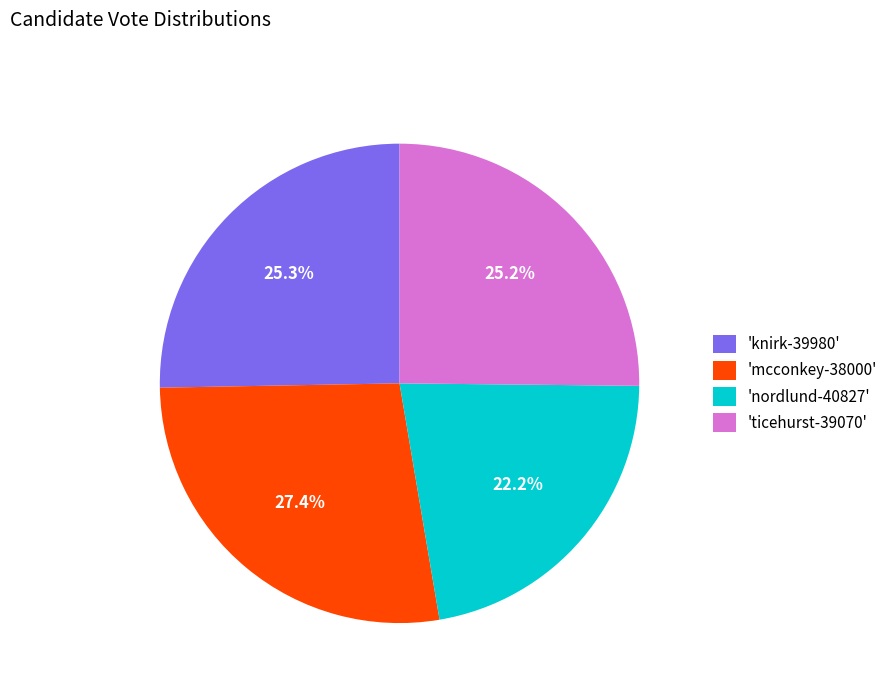

Is there any slice that represents more than half of the pie?

No